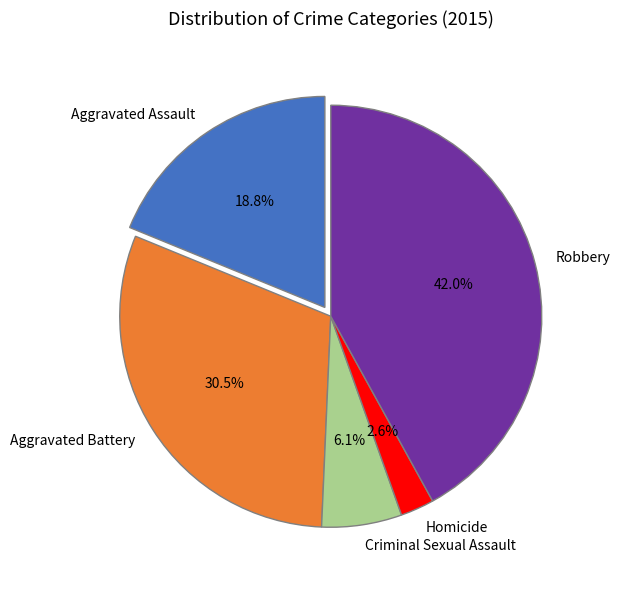

Is it true that Robbery is 42% of the pie?

True